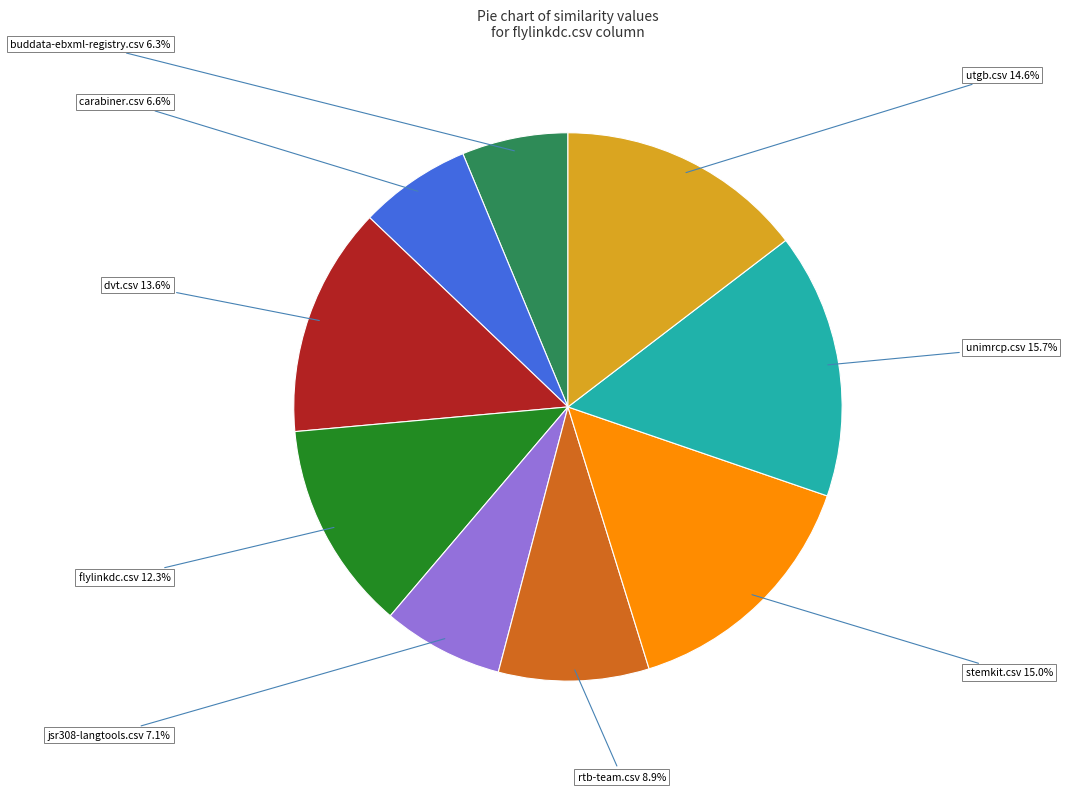

Is there a majority slice in this chart?

No